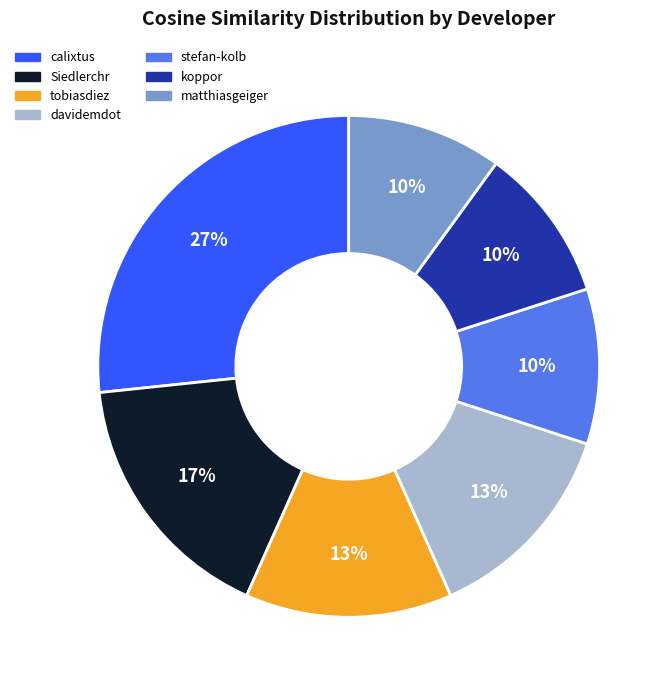

What is the largest slice in the pie chart?

calixtus